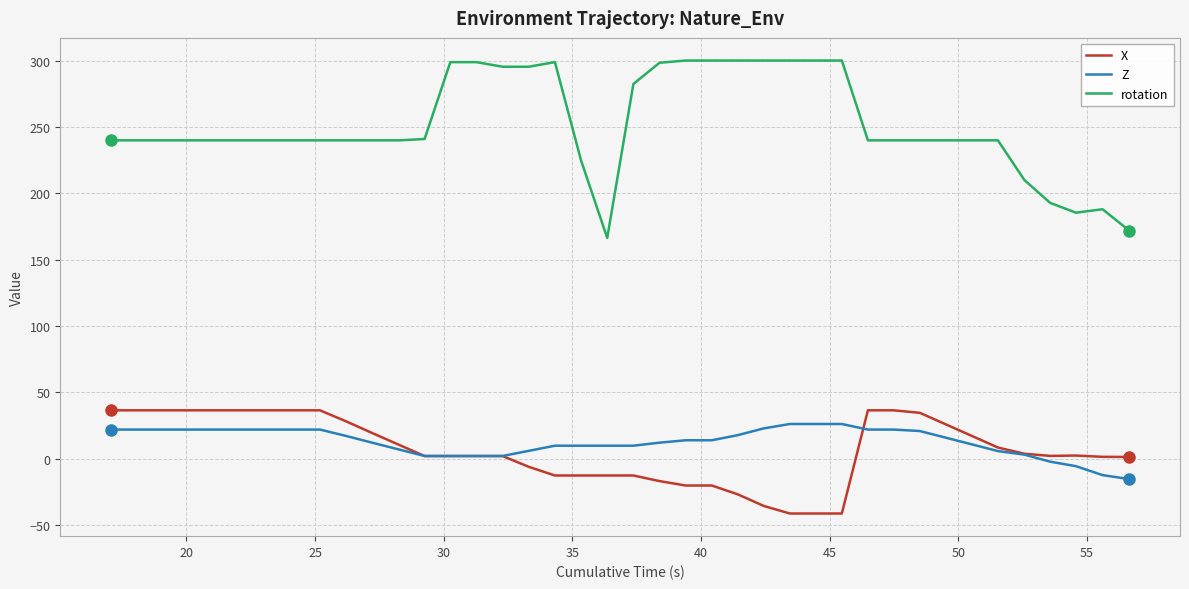

Which series has the largest range (max minus min)?

rotation